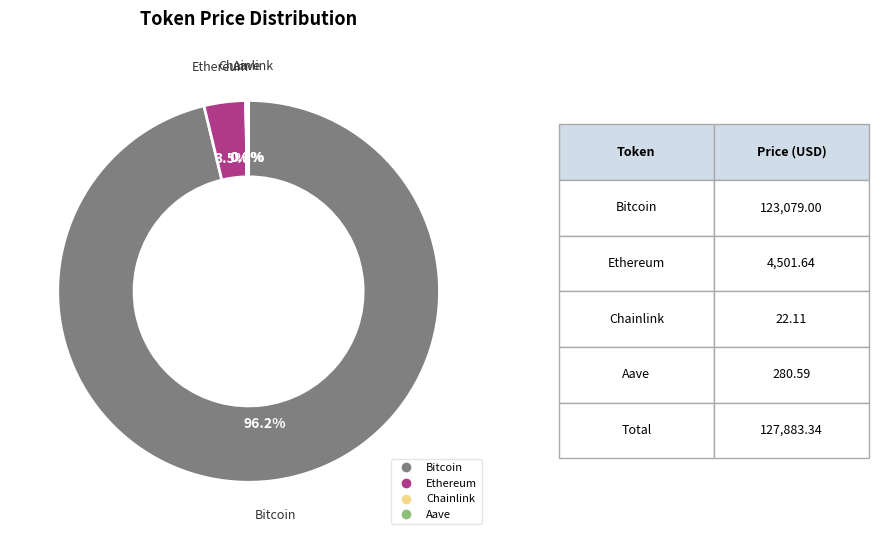

Which slice is the largest?

Bitcoin